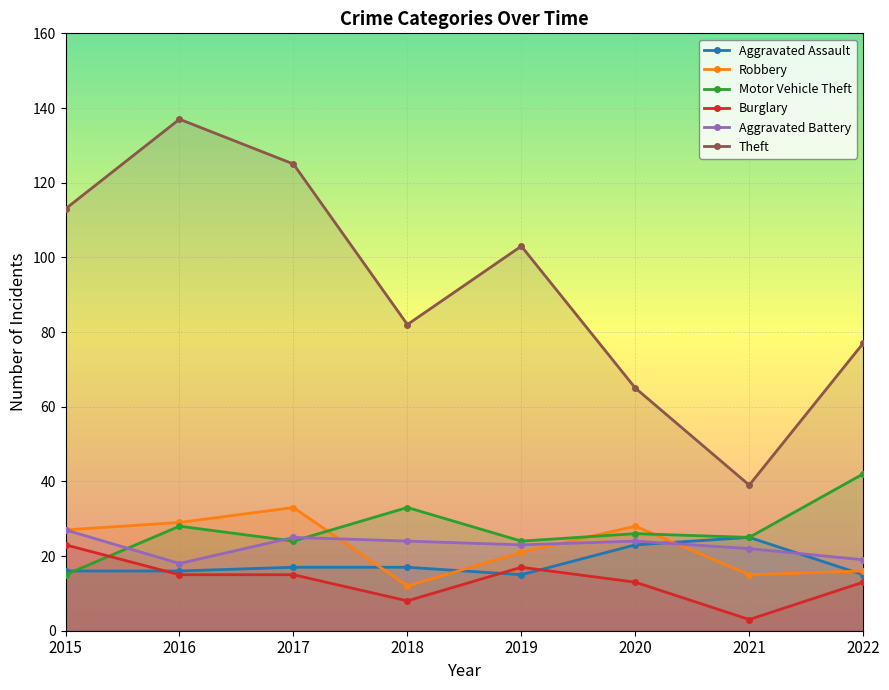

Is the value of Aggravated Assault at 2021 greater than the value of Theft at 2015?

No